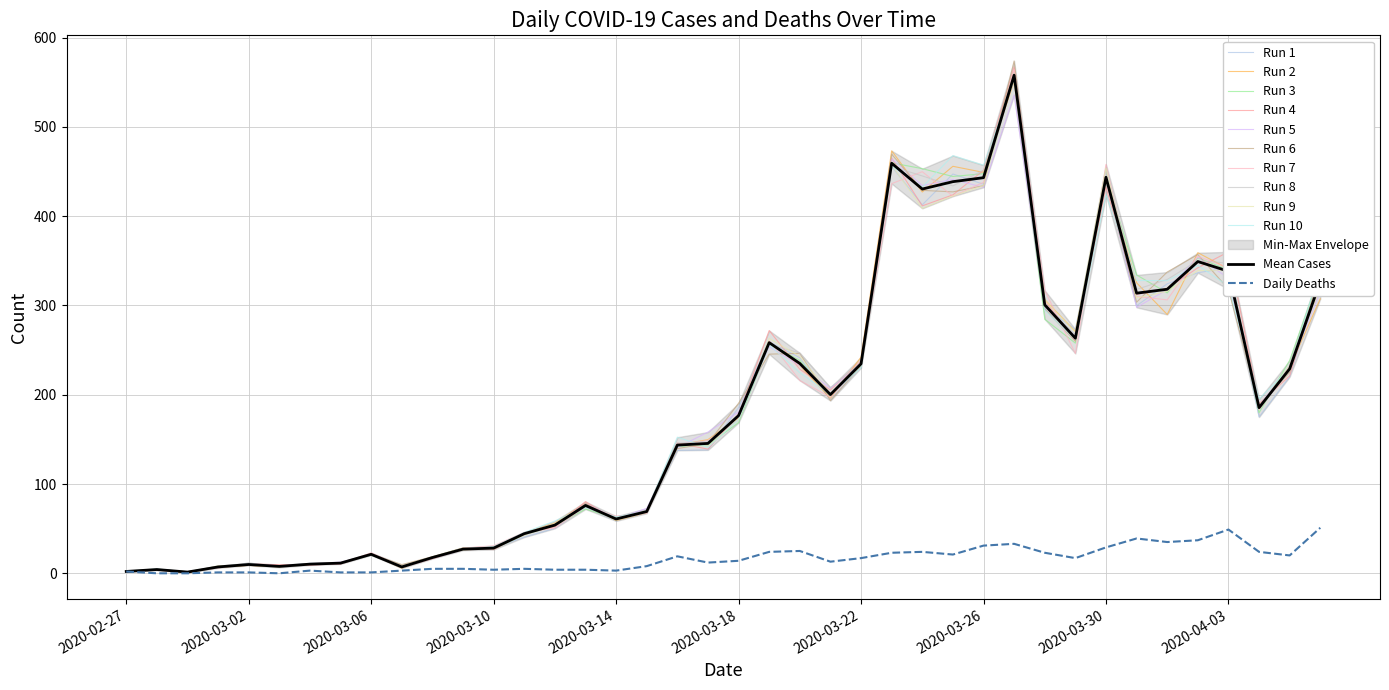

True or false: Daily Cases and Daily Deaths intersect in this chart.

False